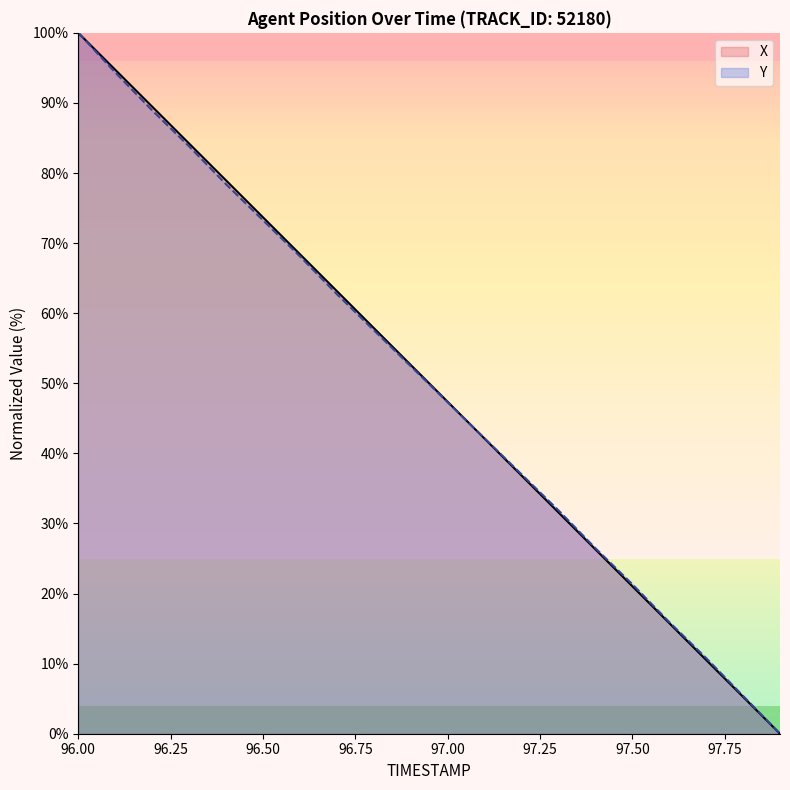

What is the difference between the maximum and minimum values in the Y series?

100.0